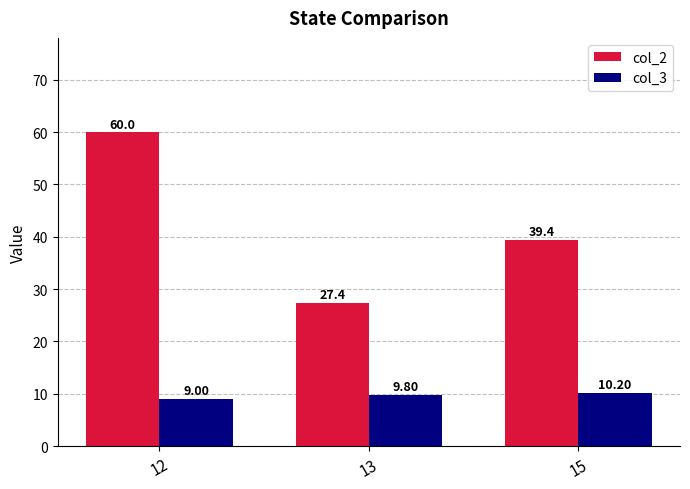

At which label does col_2 first exceed 39?

12